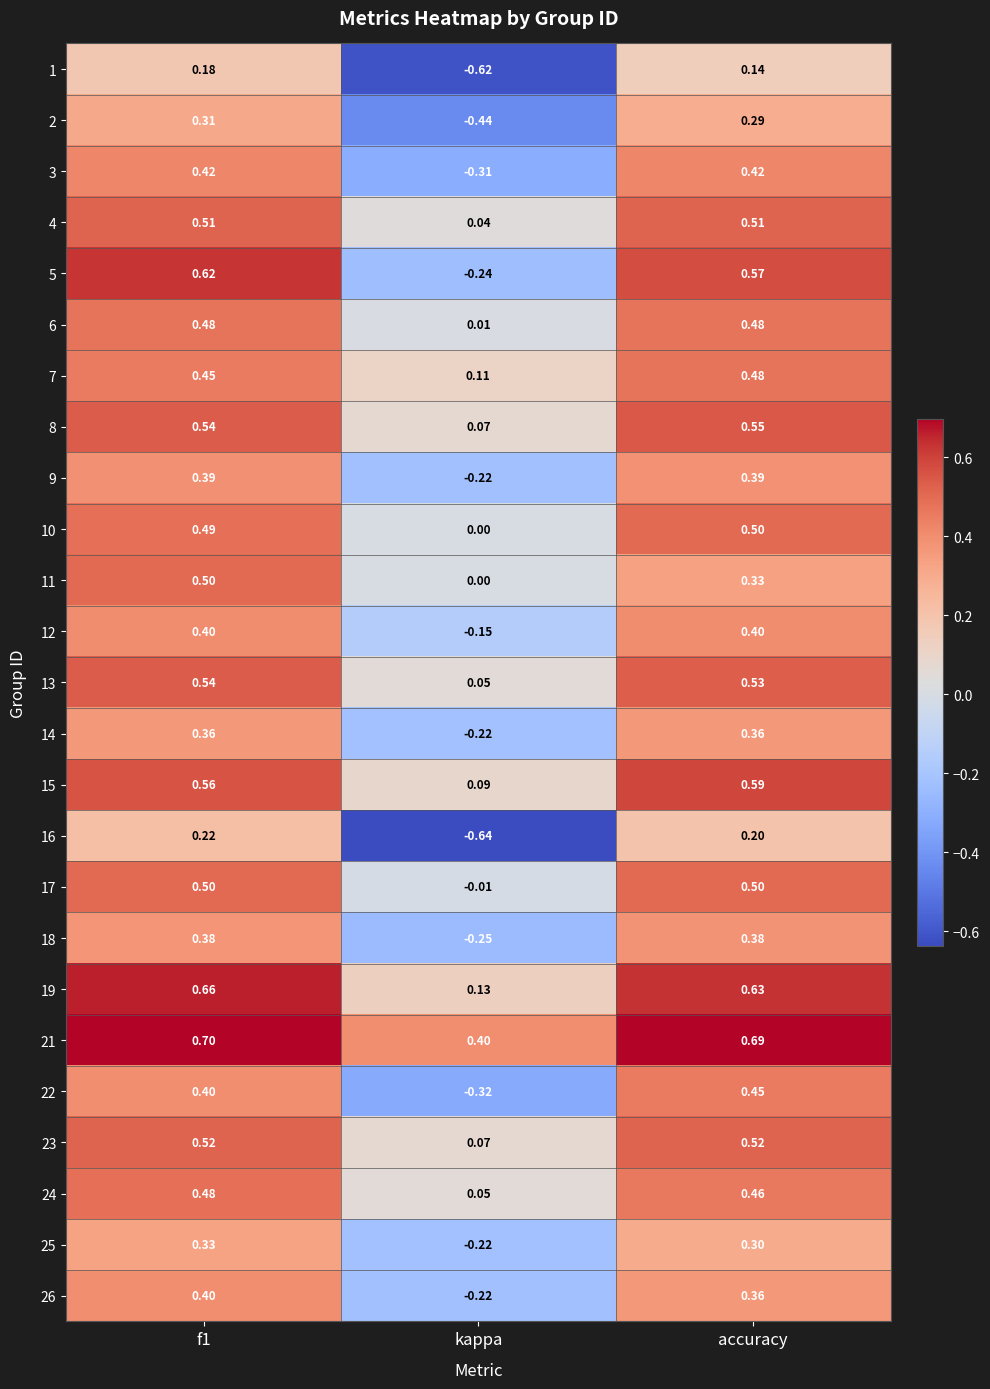

Which label corresponds to the smallest value in the chart?

kappa